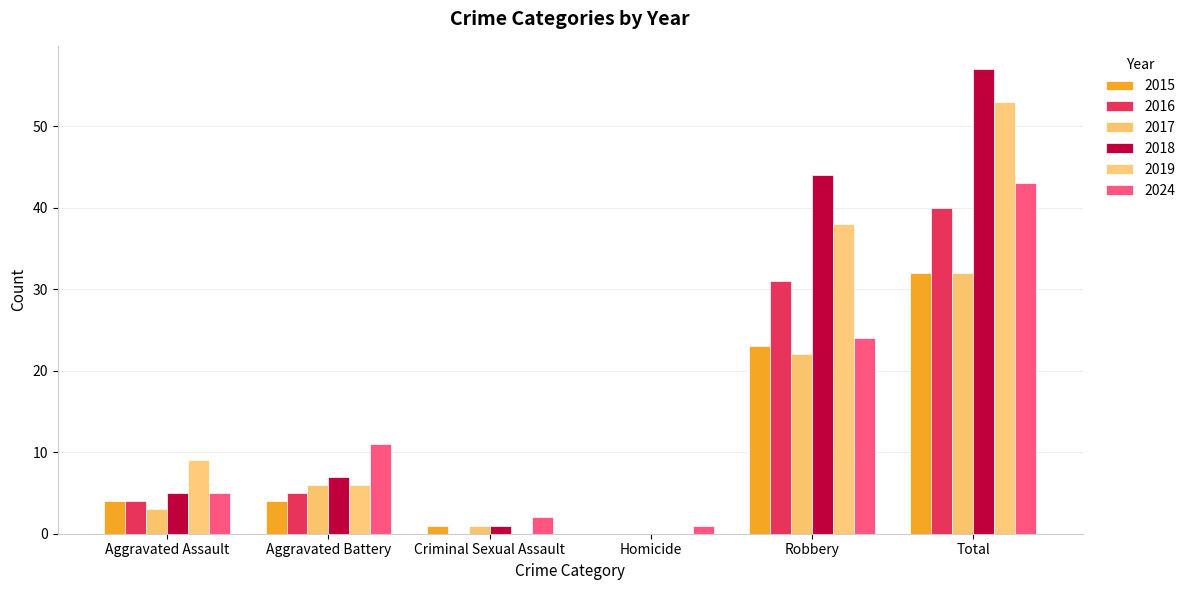

How many data points does each series have?

6